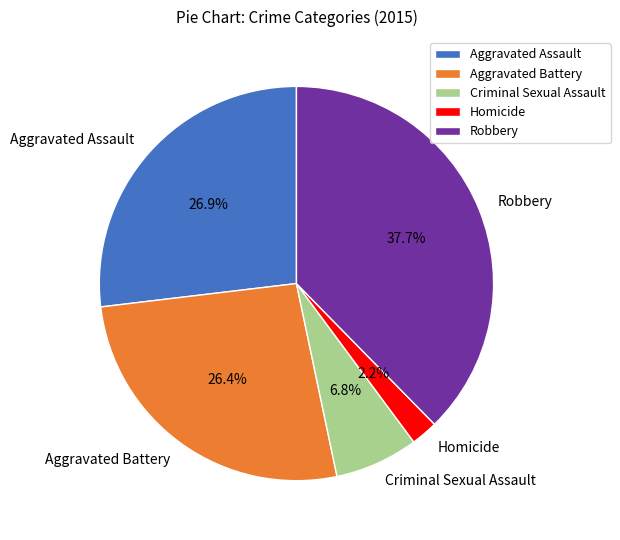

Which slice is the smallest?

Homicide